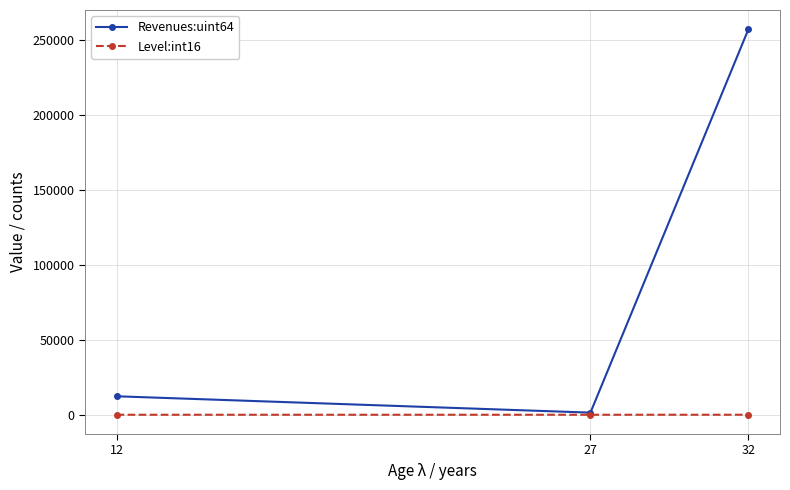

Does the chart have visible grid lines?

Yes